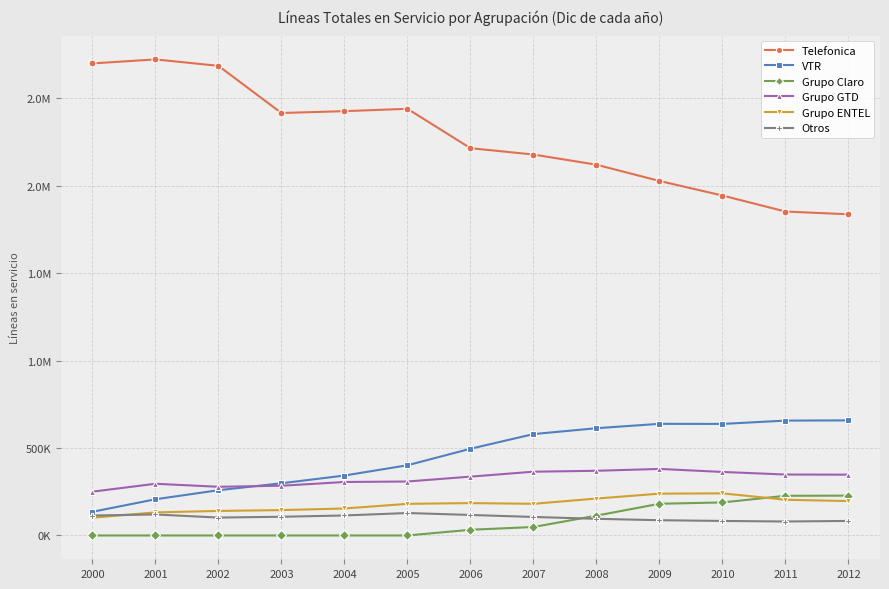

Between 2007 and 2010, which series saw the biggest shift?

Telefonica